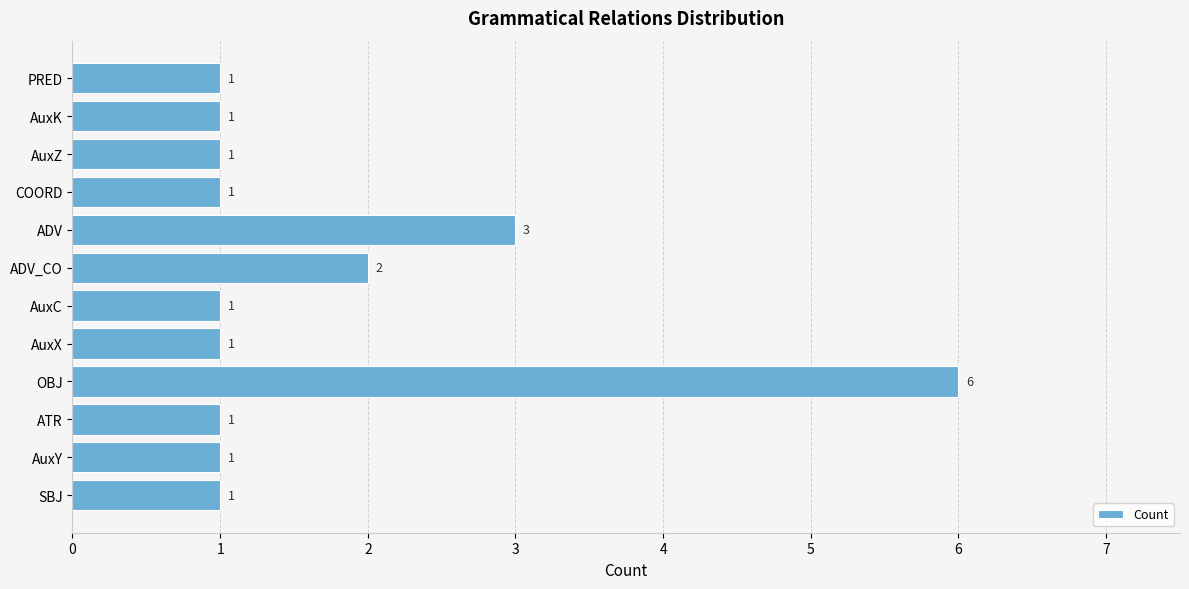

Which has a higher value, PRED or ADV_CO?

ADV_CO